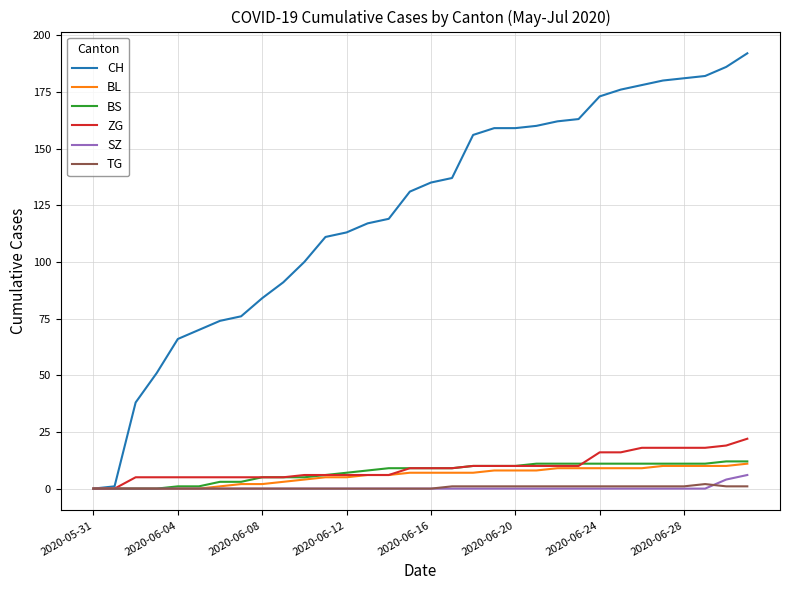

What is the highest value of the ZG series?

22